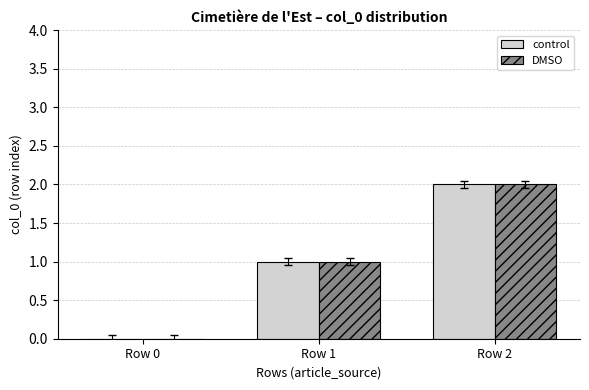

What is the highest value of the DMSO series?

2